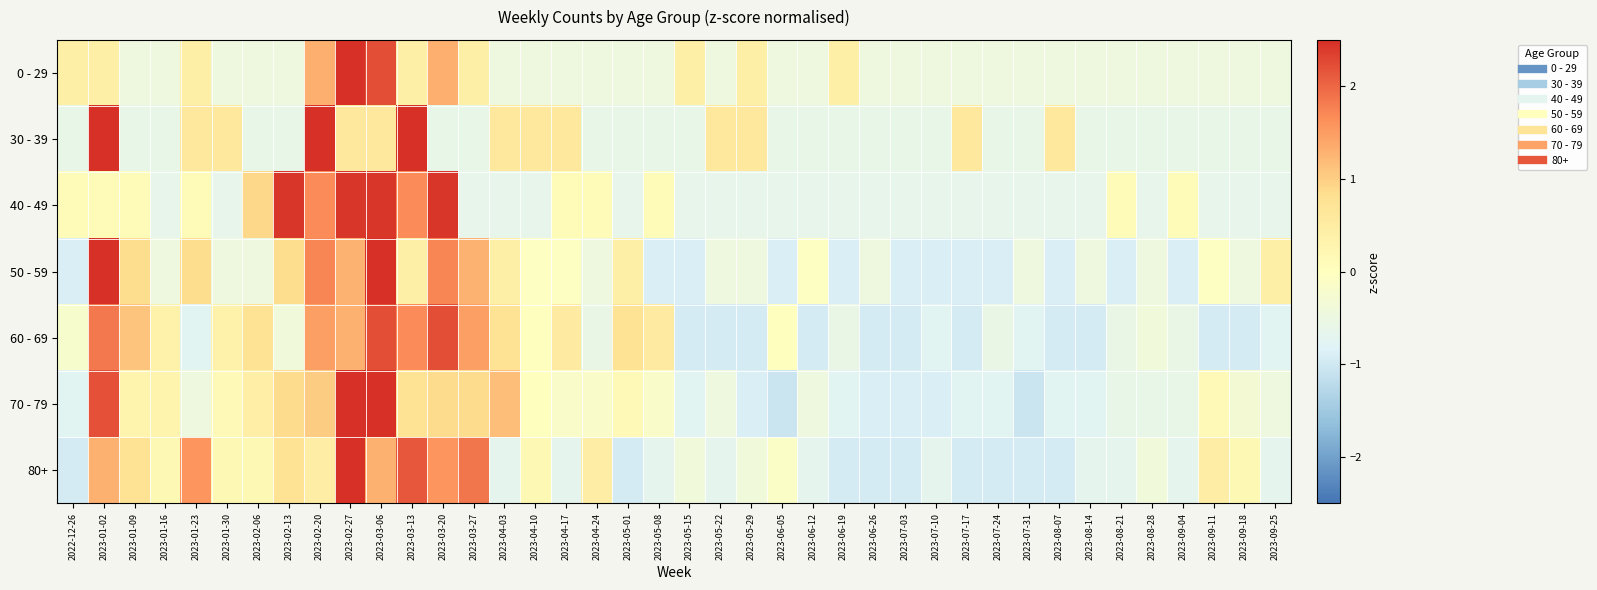

Count the number of data series in this chart.

7